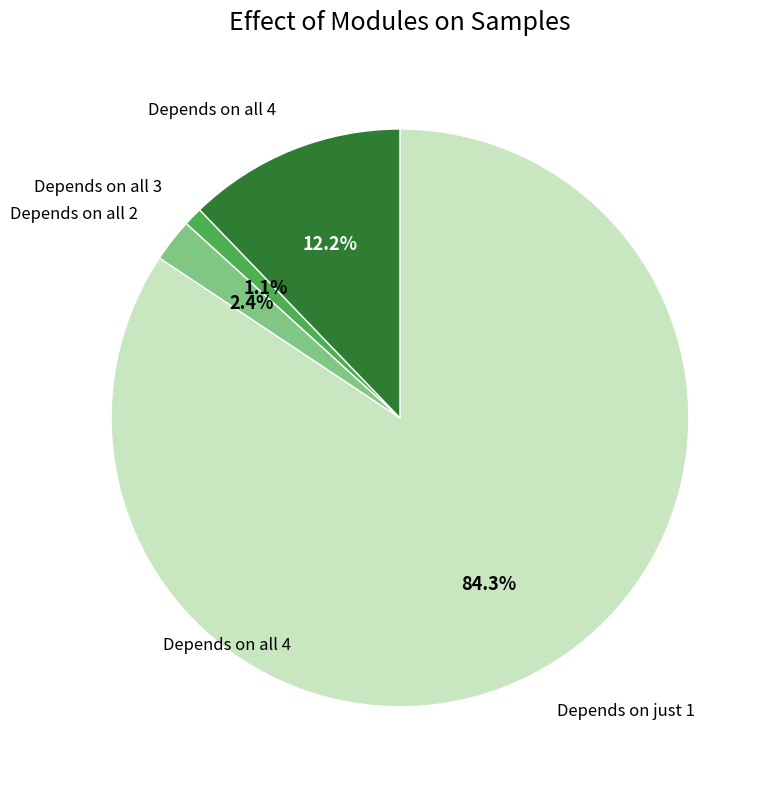

Does any single category account for the majority?

Yes